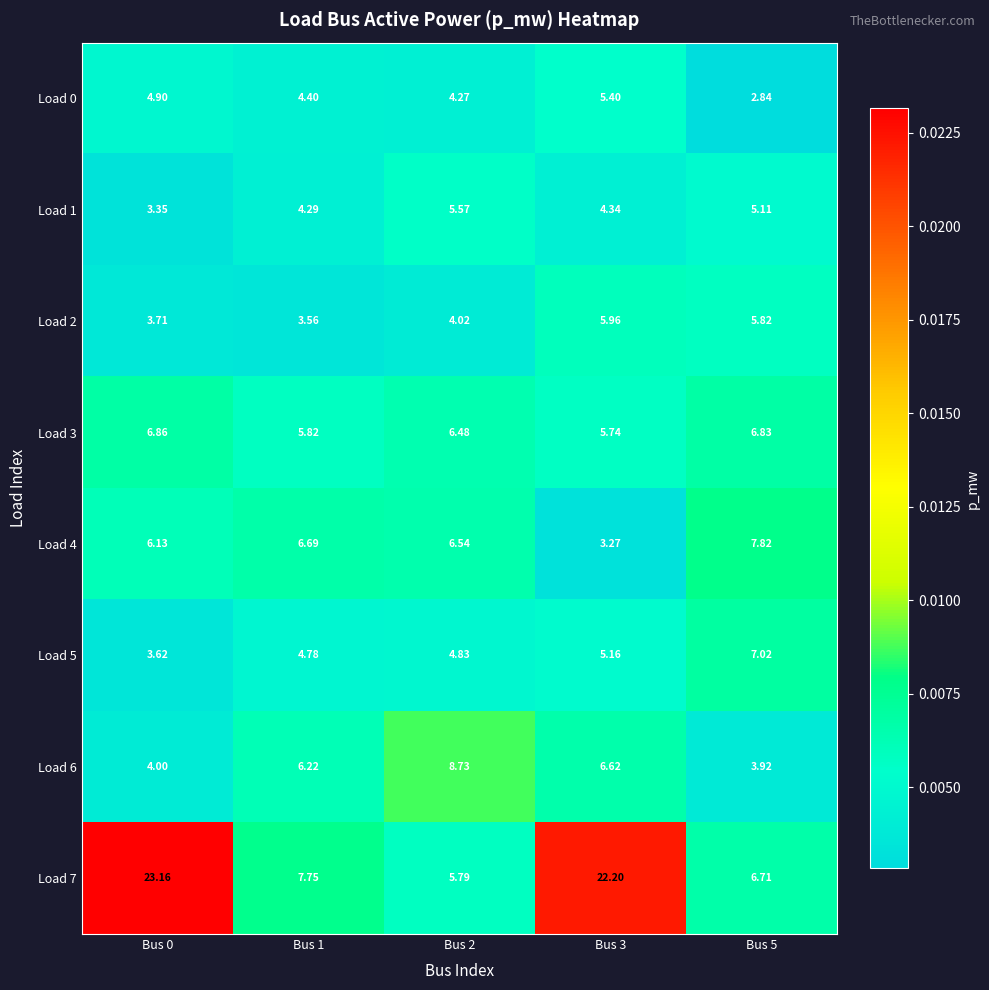

Is the value of Load 2 at Bus 2 greater than the value of Load 1 at Bus 2?

No